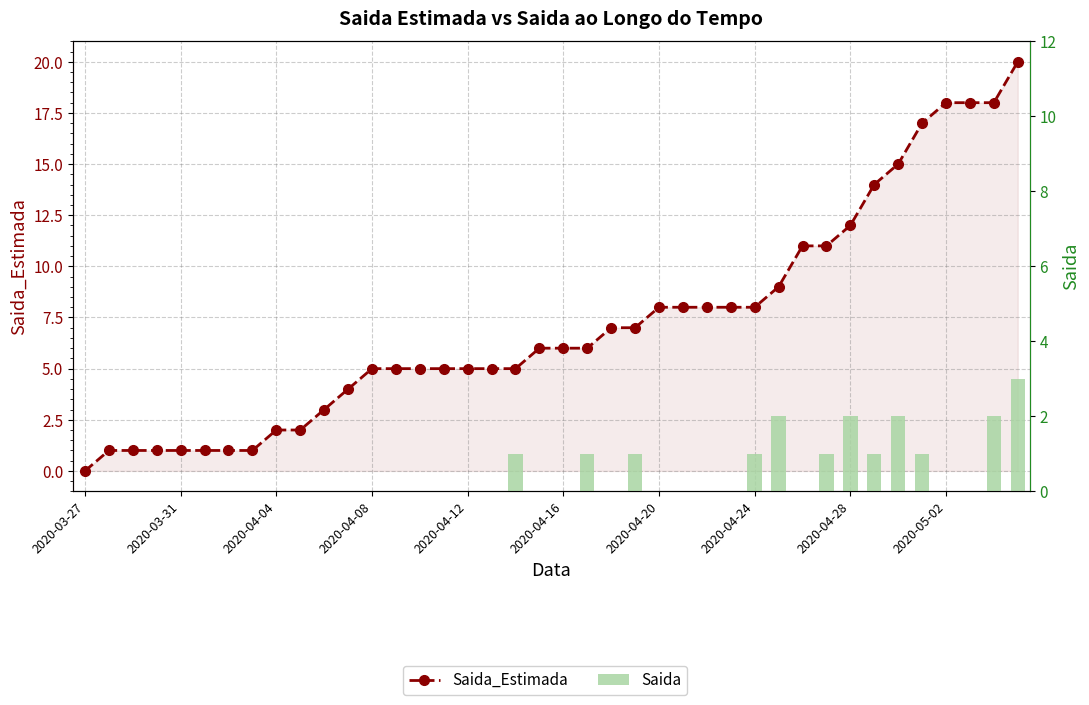

What is the greatest value displayed?

20